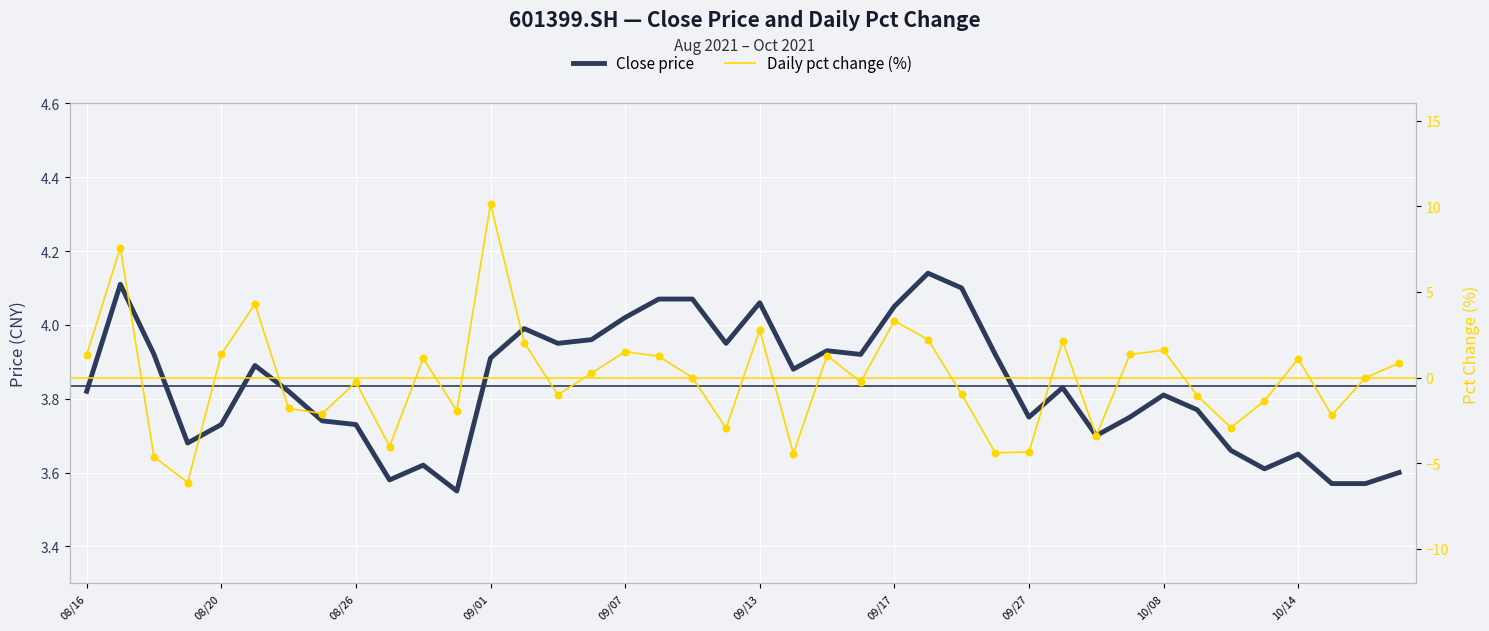

Which series has the largest total across all categories?

Close price